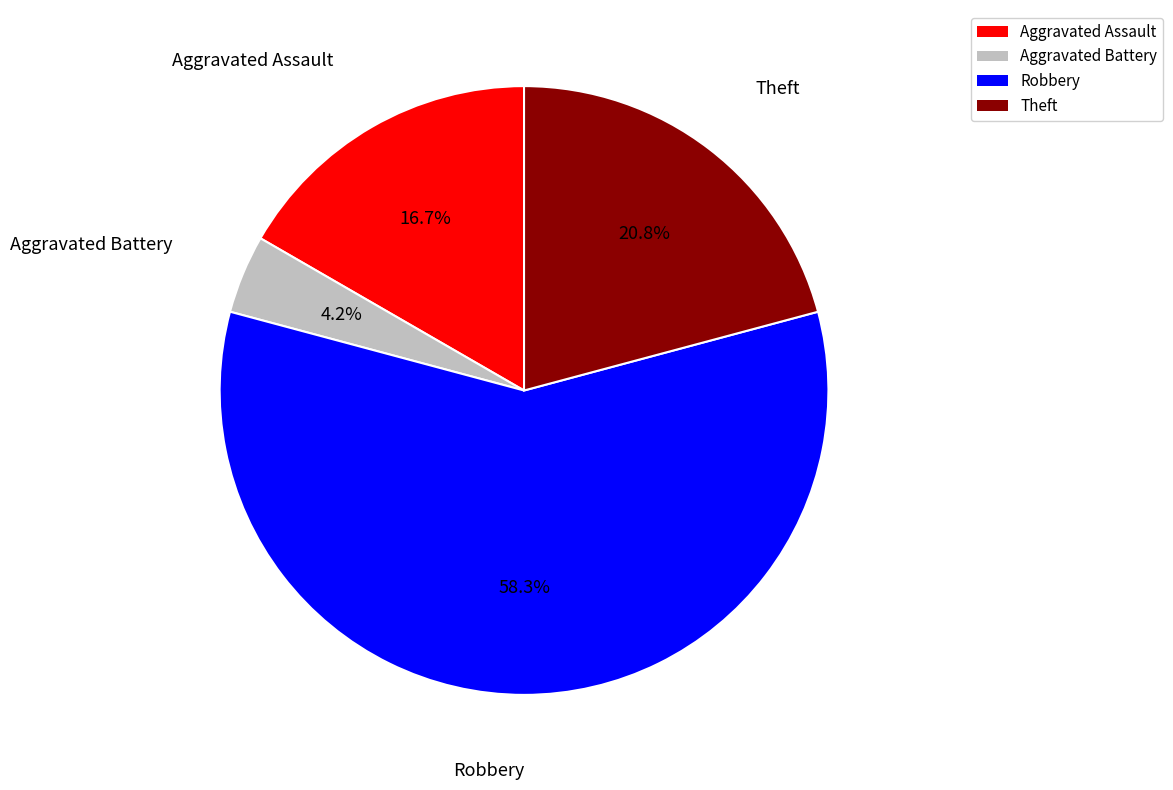

Between Robbery and Aggravated Battery, which is larger?

Robbery